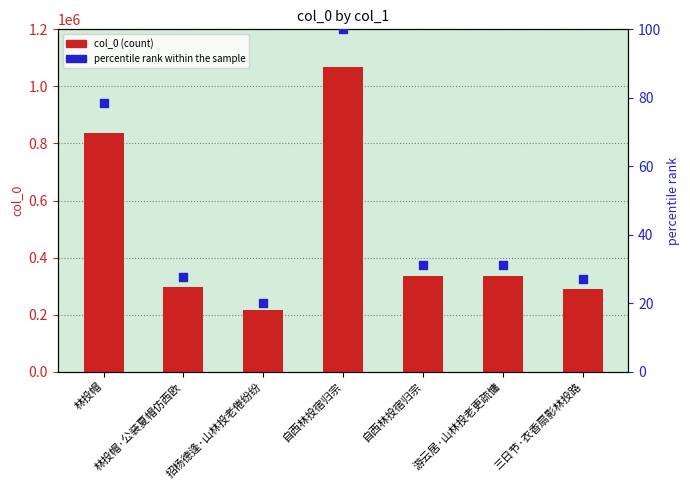

Which series has the largest Y range (max minus min)?

col_0